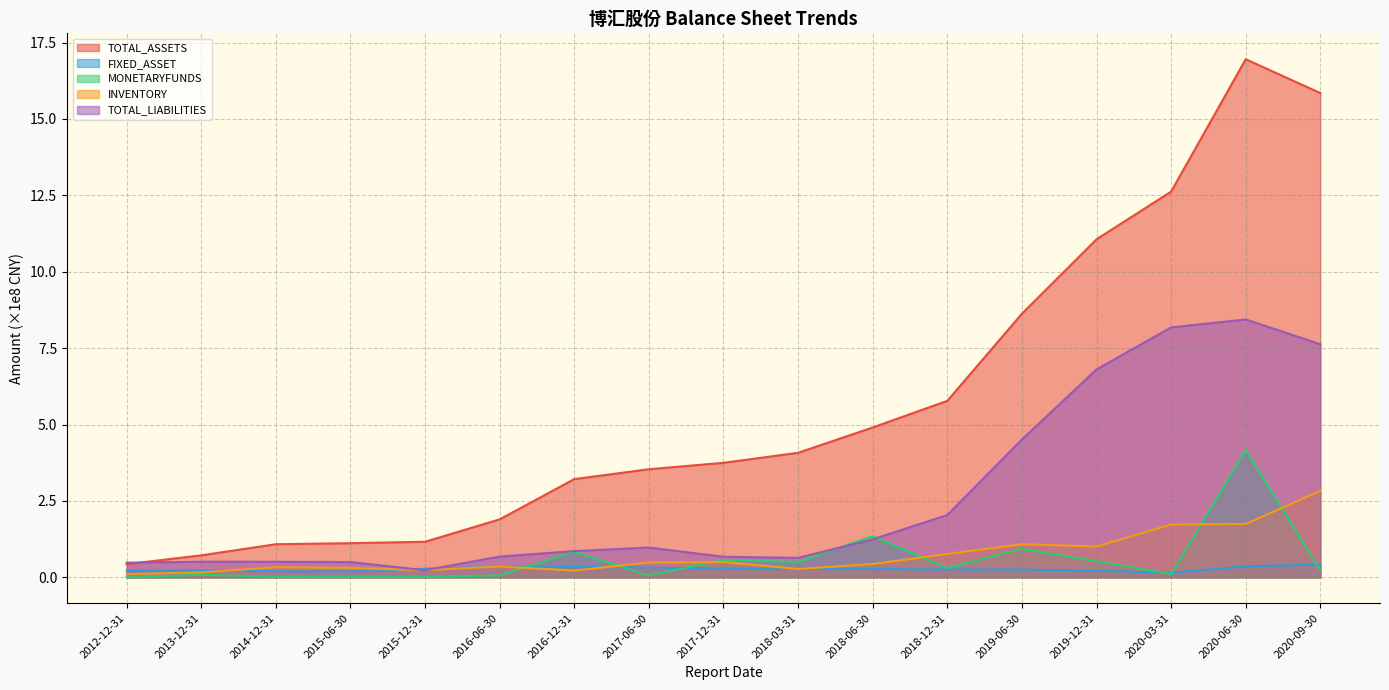

What is the difference between the second highest and minimum values in the FIXED_ASSET series?

0.2